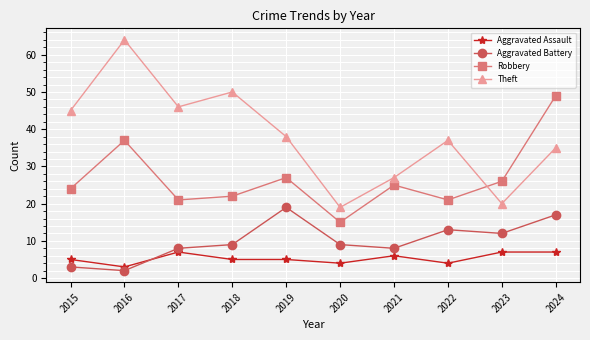

At which category does Aggravated Assault reach its first local peak?

2017